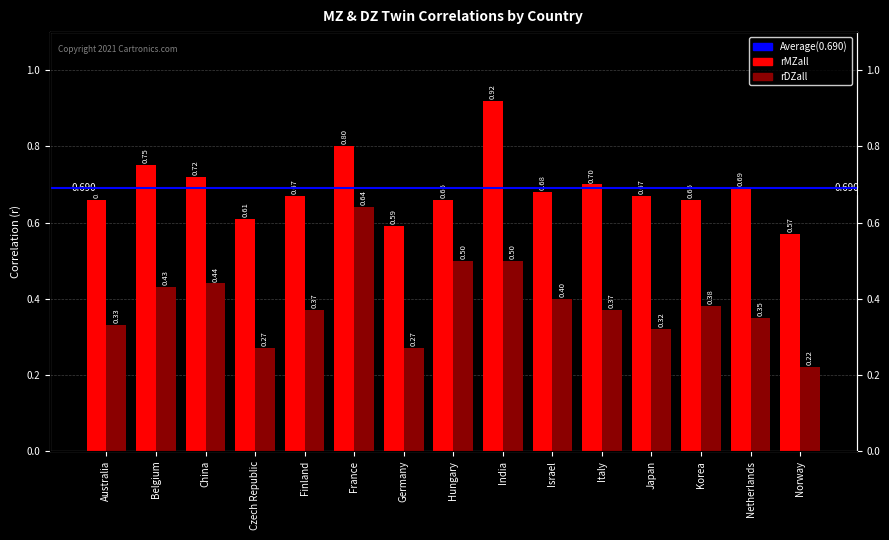

True or false: rDZall has a value of 0.1 at Belgium.

False